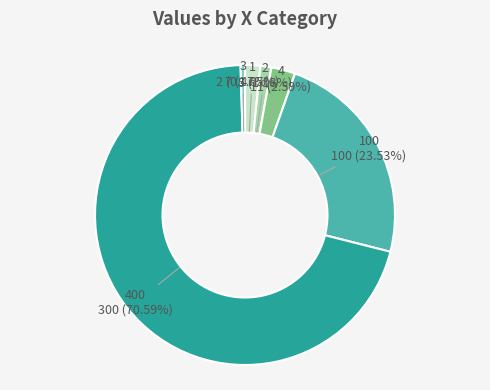

Between 100 and 2, which is larger?

100